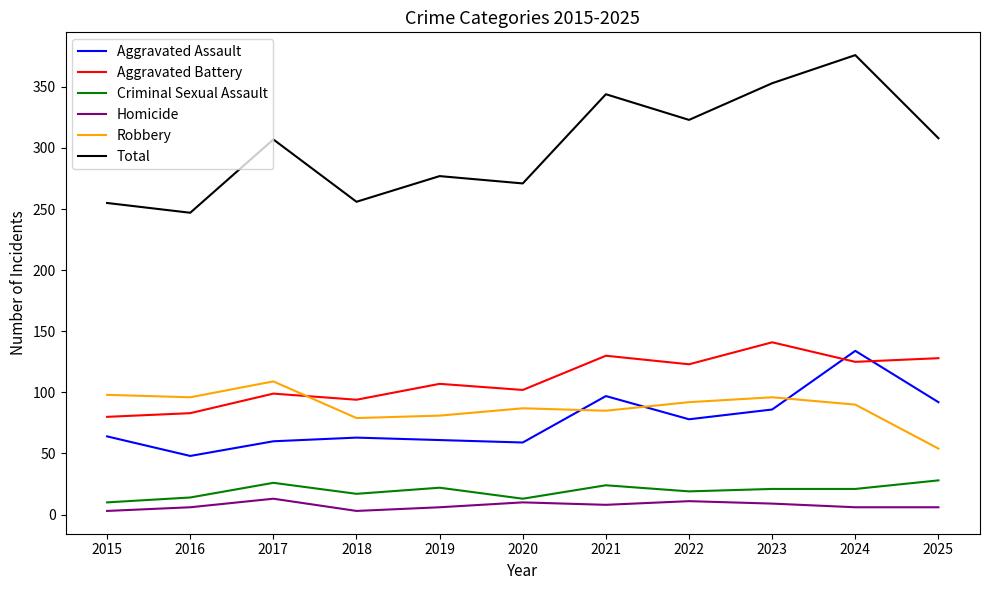

At 2025, list the series in order from smallest to largest.

Homicide, Criminal Sexual Assault, Robbery, Aggravated Assault, Aggravated Battery, Total